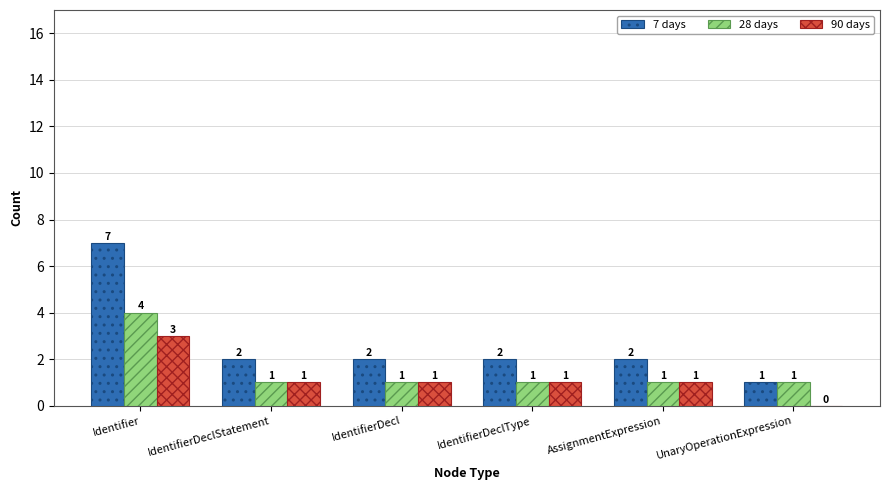

How many 7 days values are between 2 and 3?

4